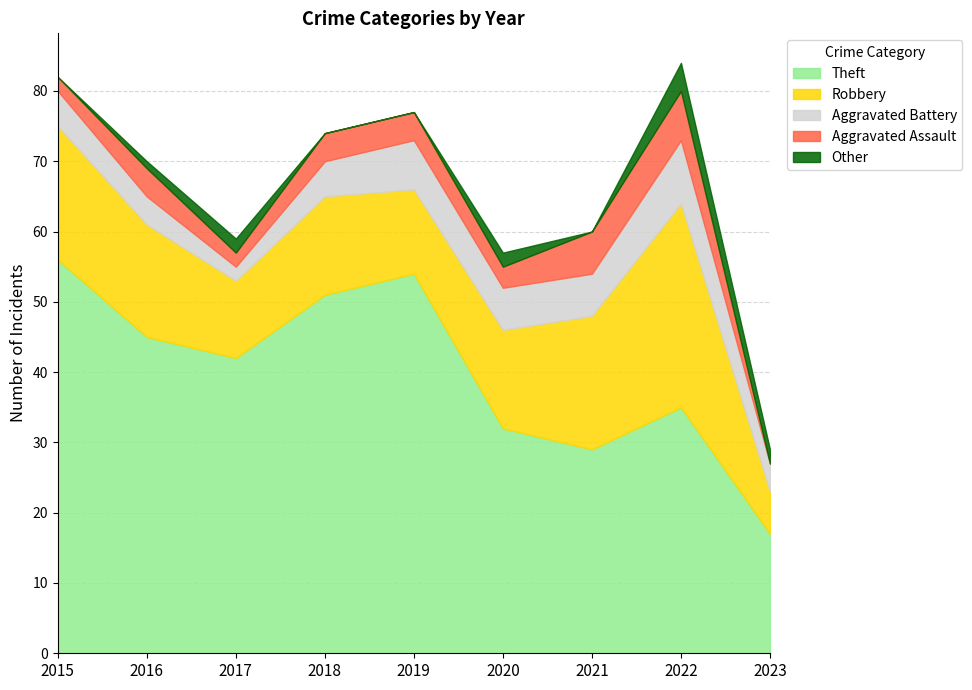

At which category is the sum across all series the highest?

2022